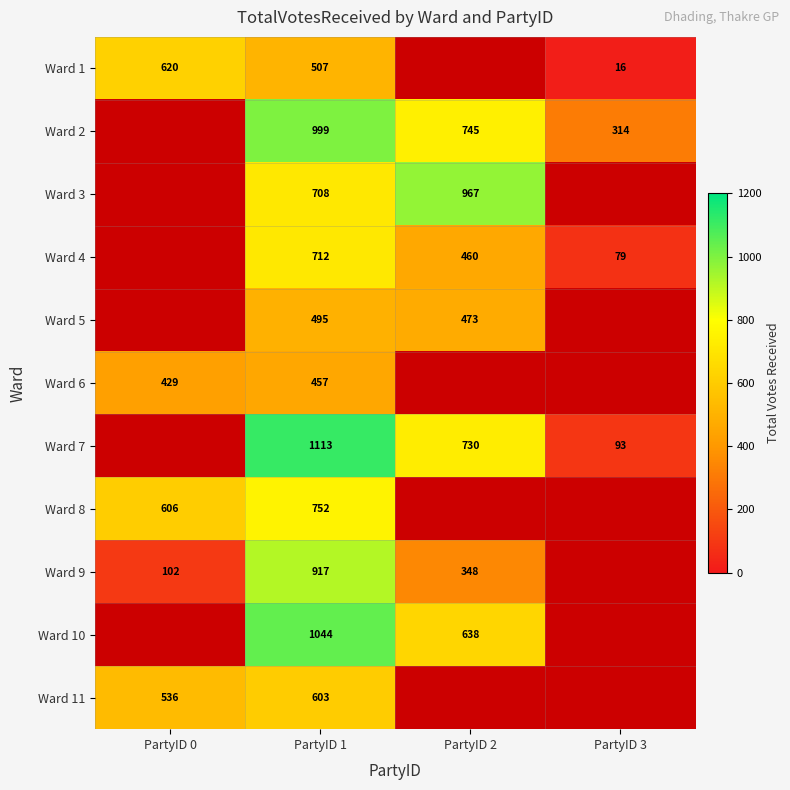

The Ward 2 series shows 1414 at PartyID 1. True or false?

False